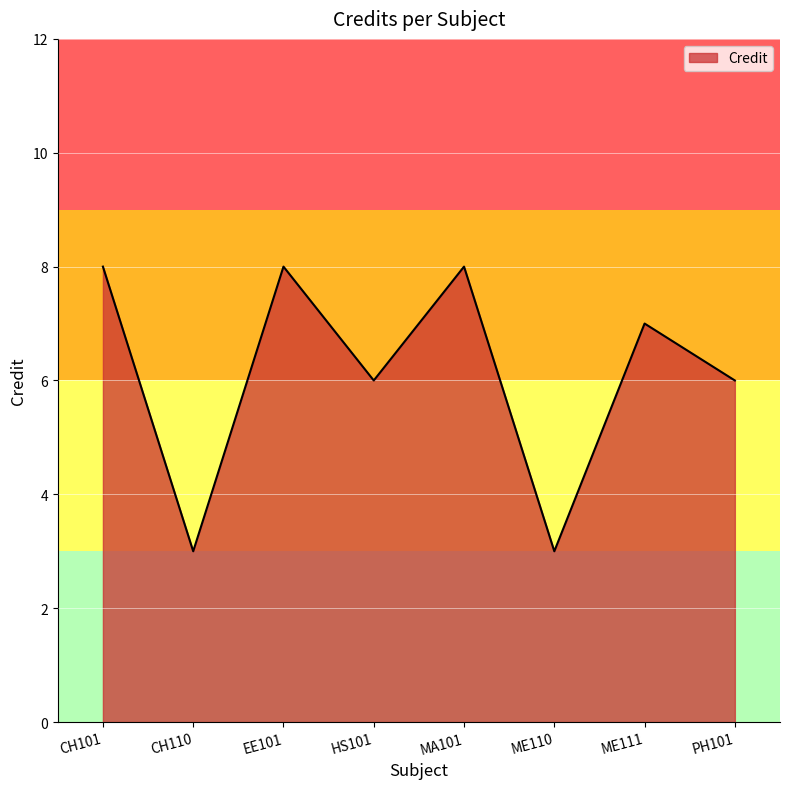

At which category does the data reach its first local peak?

EE101